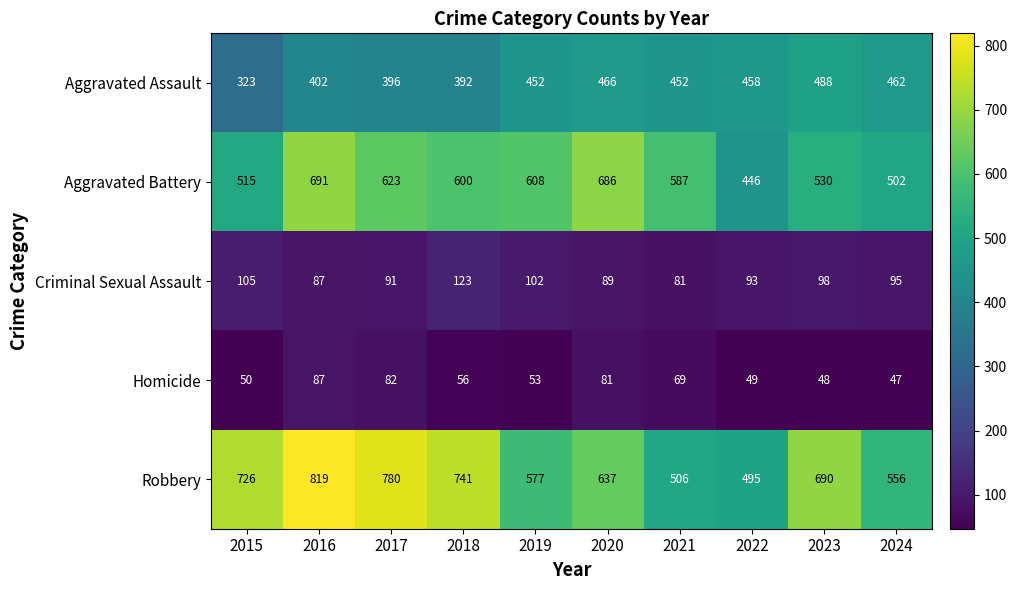

Between 2017 and 2018, which series saw the biggest shift?

Robbery